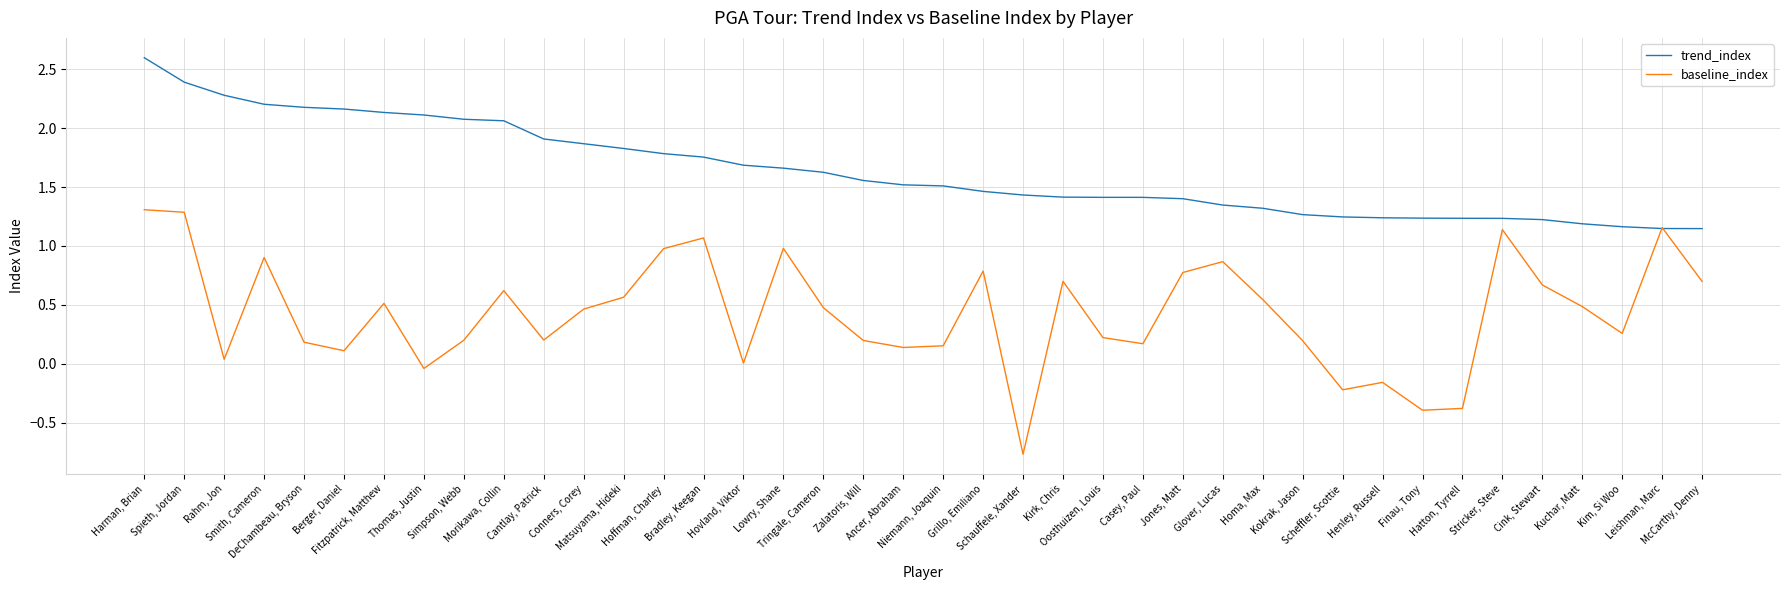

What is the minimum value shown in the chart?

-0.8